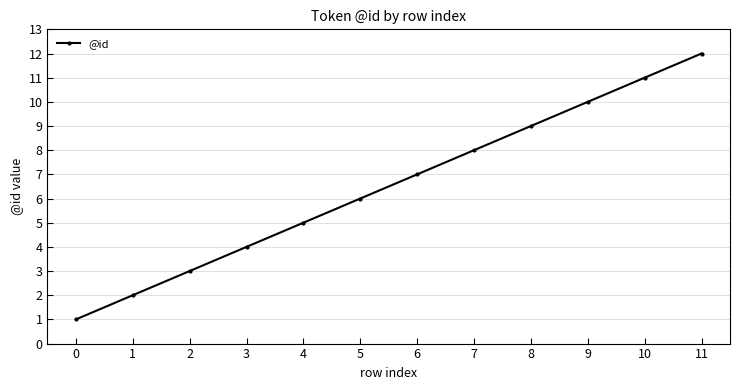

What is the maximum value shown in the chart?

12